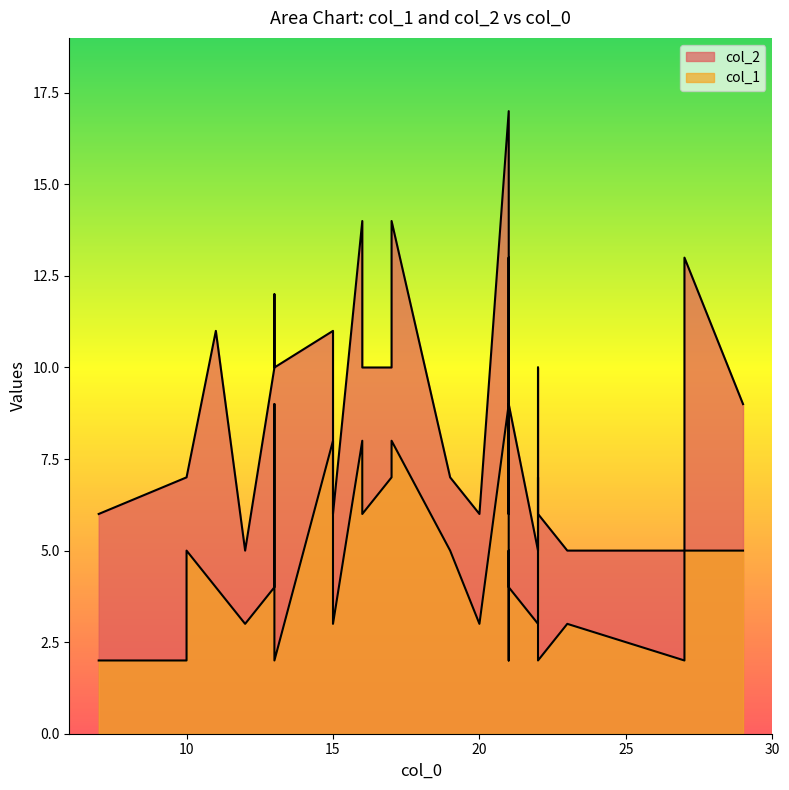

Which series has the largest range (max minus min)?

col_2